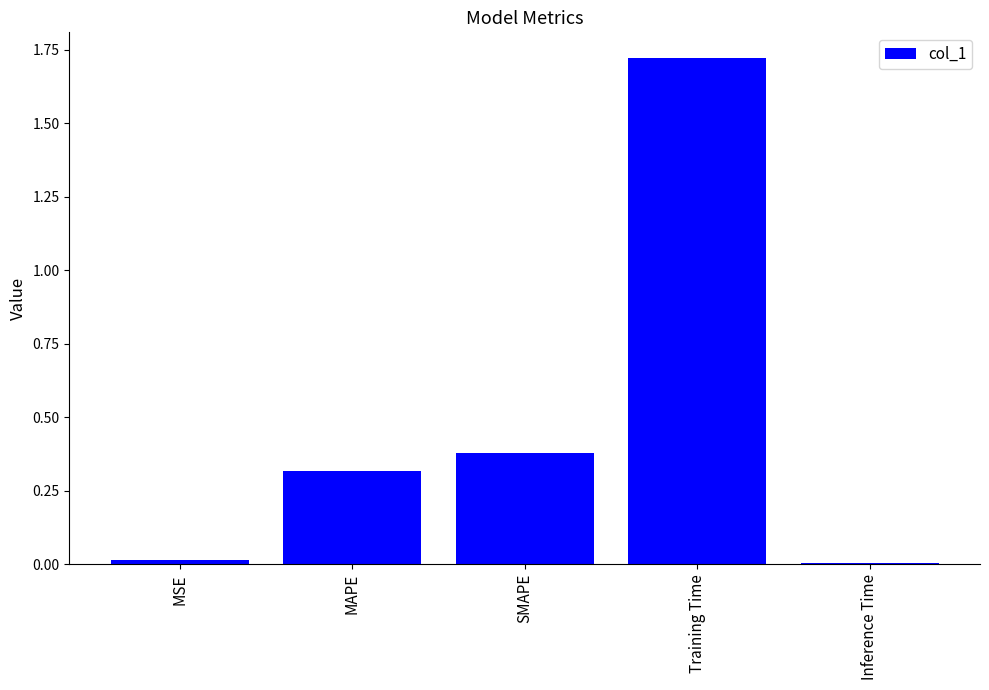

What is the average value?

0.5